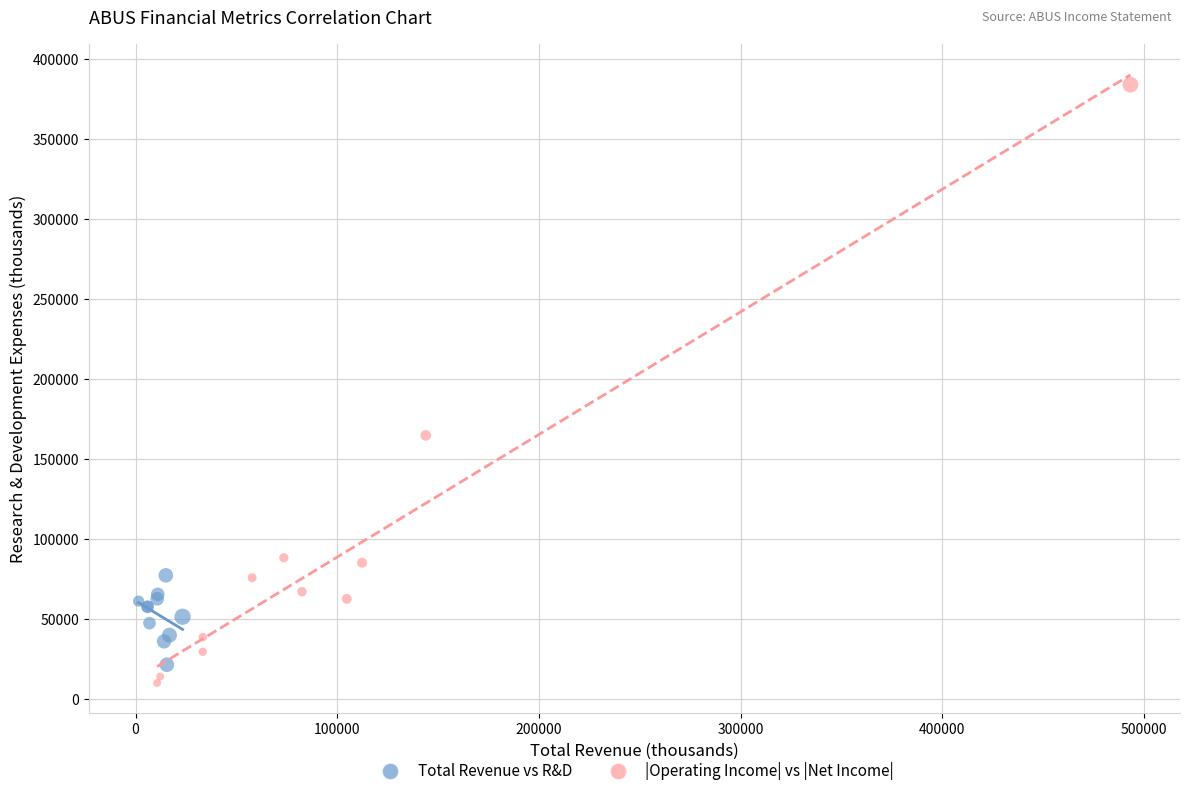

Which series contains the lowest Y value?

|Operating Income| vs |Net Income|